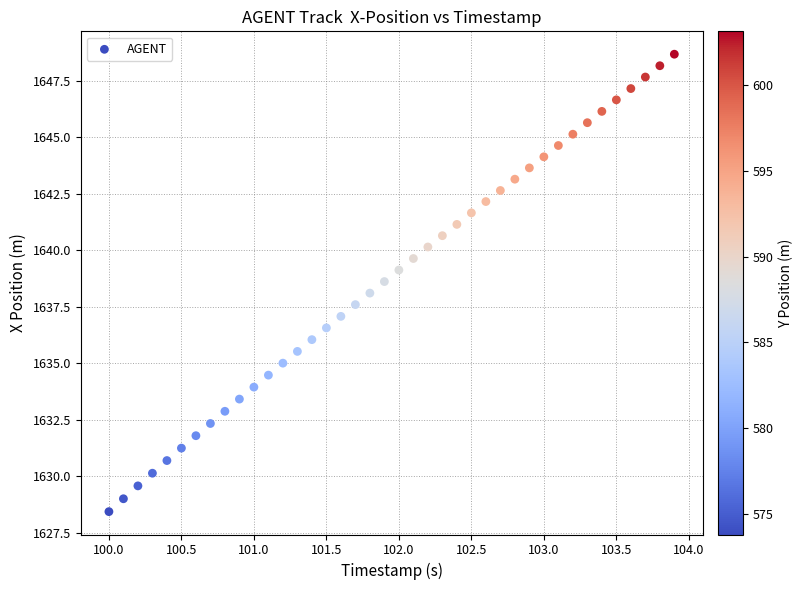

What is the range of X values (max minus min)?

3.9